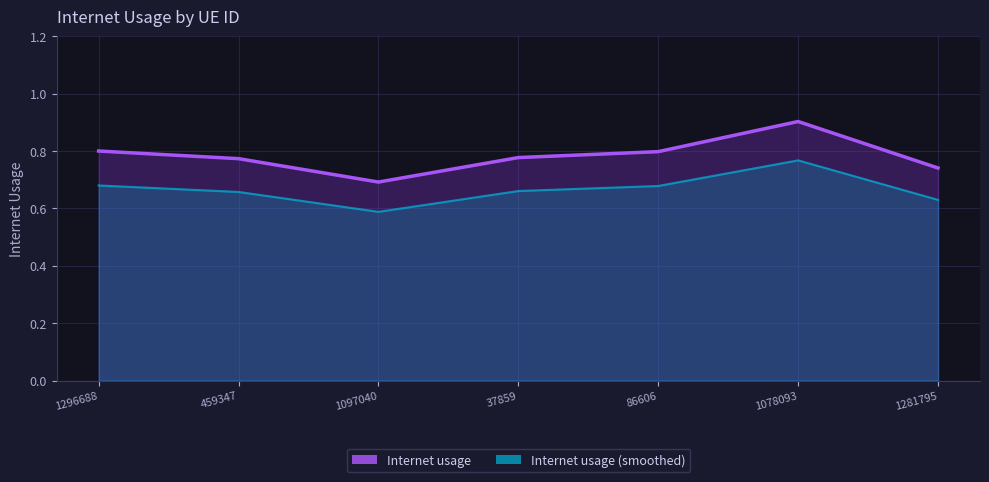

Where is Internet usage nearest to the value 0?

1097040